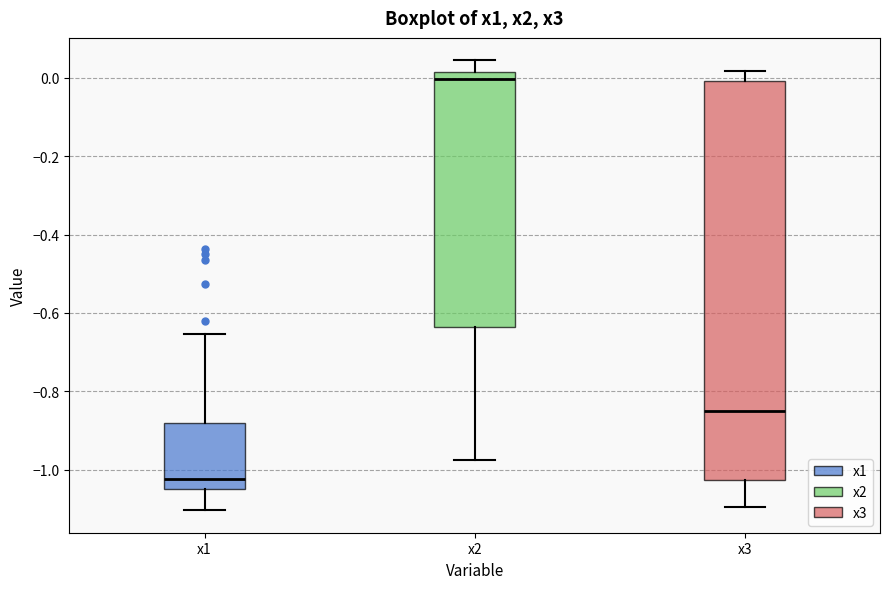

Reading left to right, transcribe this box plot: for each box, give where its median line is, the range the box spans, and where its two whiskers end, as read against the y-axis. The values are not printed on the chart, so give them approximately, as read against the axis.

x1: median -1.02, box -1.04 to -0.88, whiskers -1.10 to -0.66
x2: median 0.00, box -0.64 to 0.02, whiskers -0.98 to 0.04
x3: median -0.84, box -1.02 to 0.00, whiskers -1.10 to 0.02